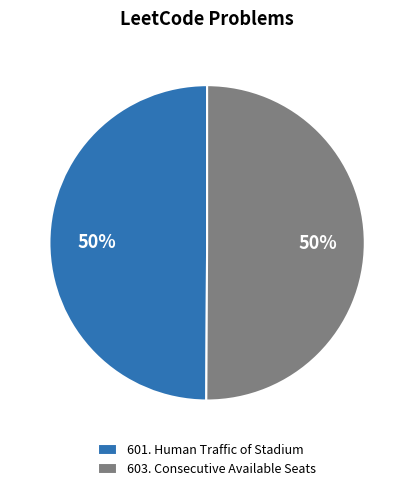

How many slices are in this pie chart?

2